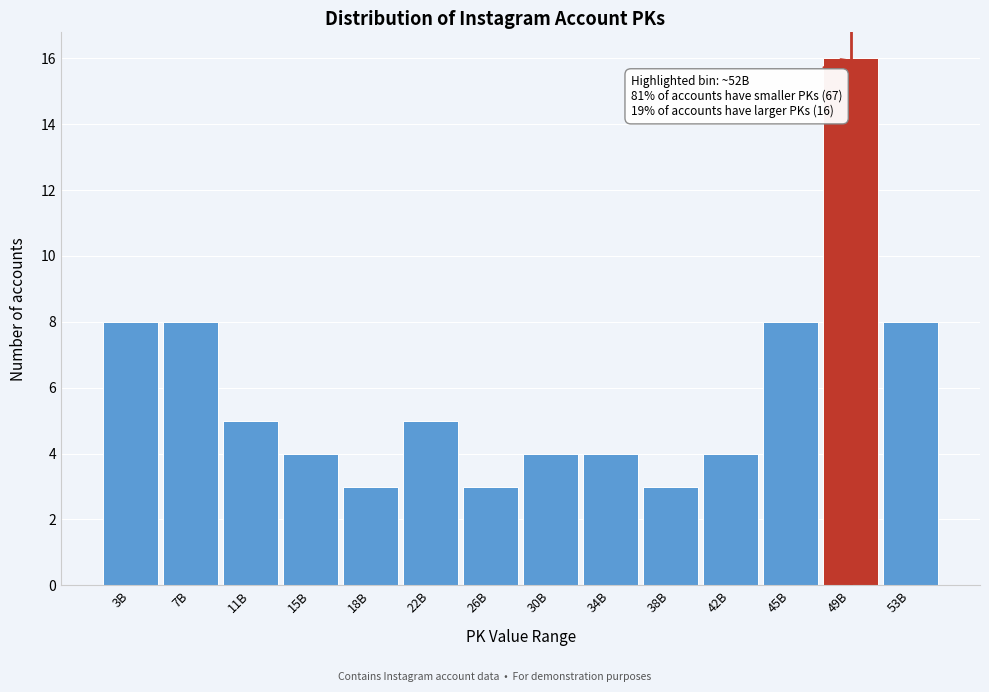

Reading left to right, list all the values displayed in this chart.

8	8	5	4	3	5	3	4	4	3	4	8	16	8